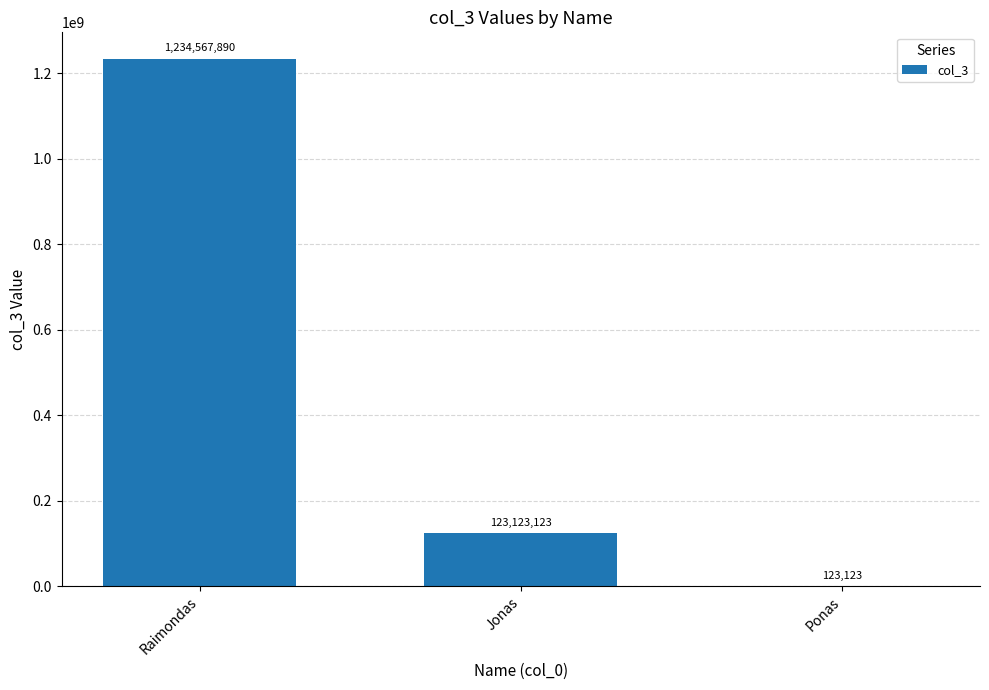

The chart shows a value of 123123 at Ponas. True or false?

True